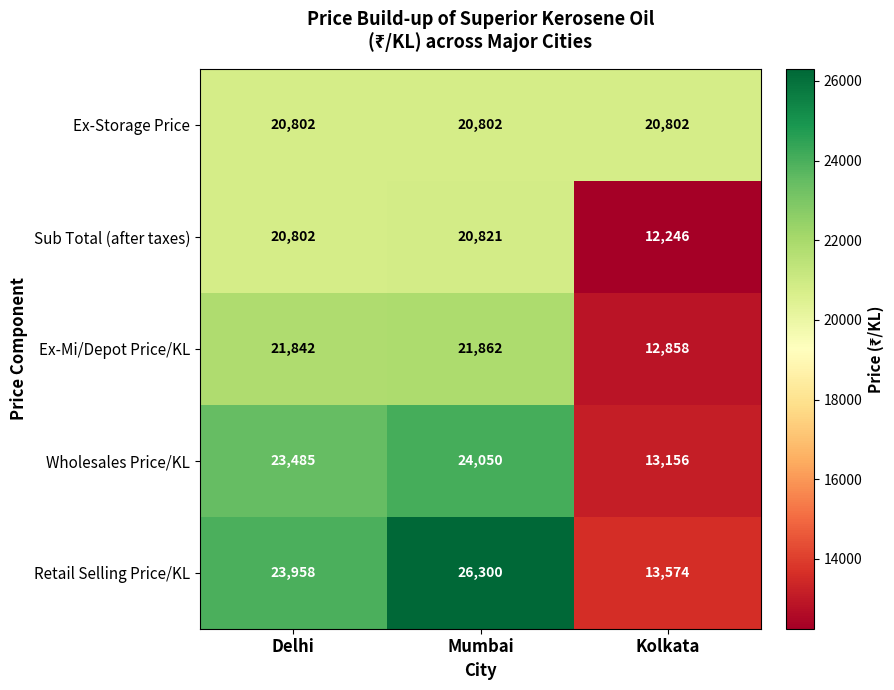

What is the spread (max minus min) of values at Delhi?

3156